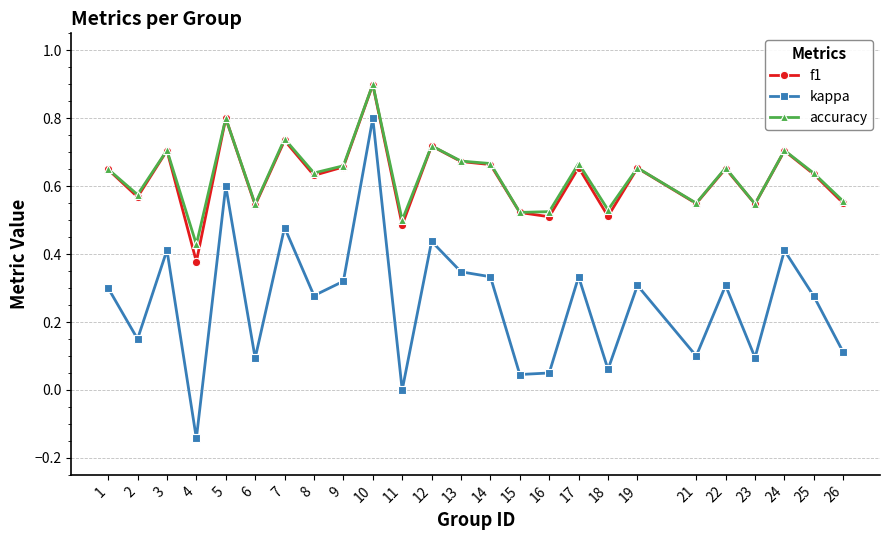

What are all the series names shown in the legend?

f1, kappa, accuracy